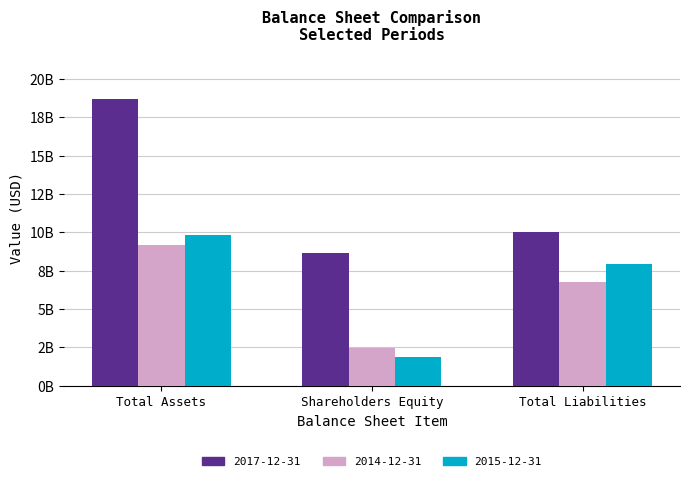

At which label is 2014-12-31 closest to 5828125000?

Total Liabilities